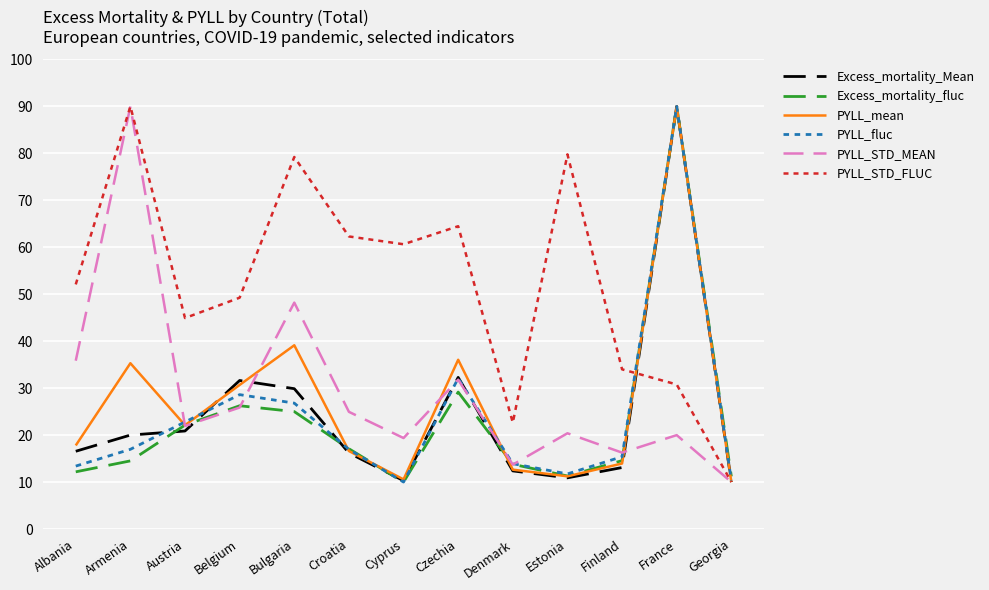

At which category does Excess_mortality_fluc reach its first local peak?

Belgium